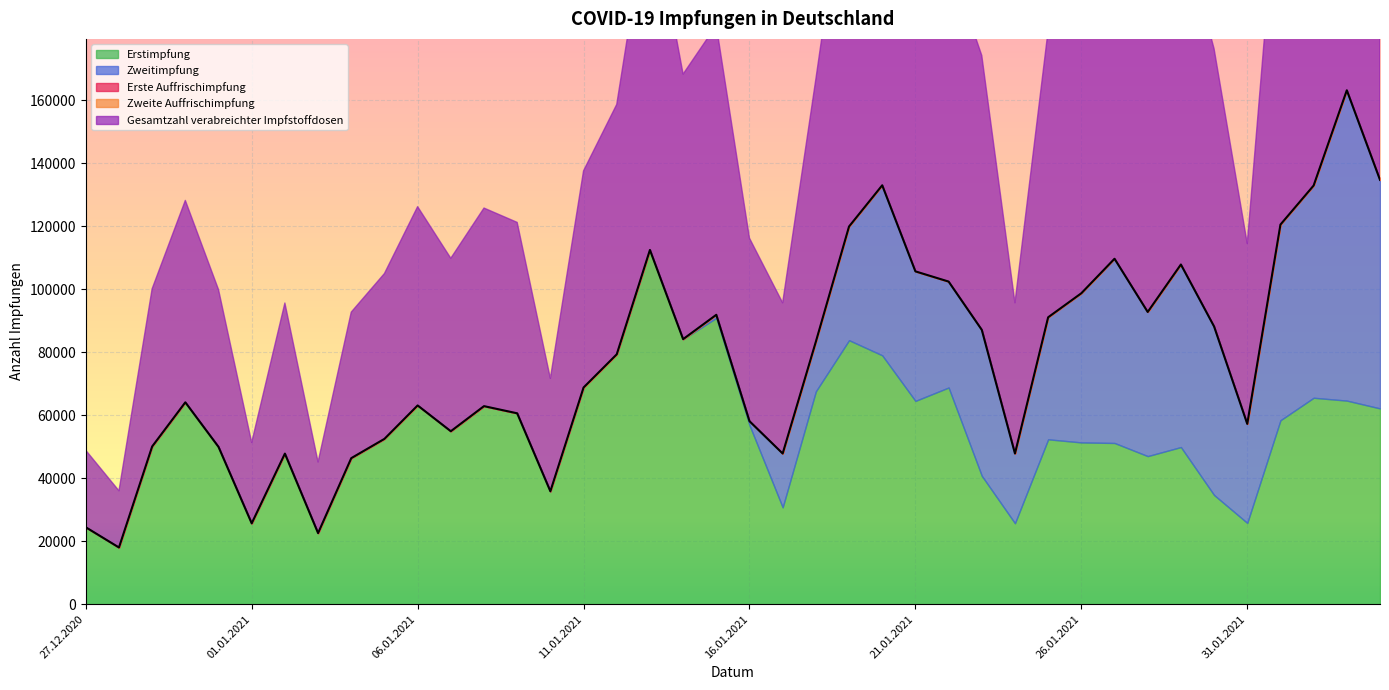

True or false: Zweite Auffrischimpfung and Erste Auffrischimpfung cross at least once.

False